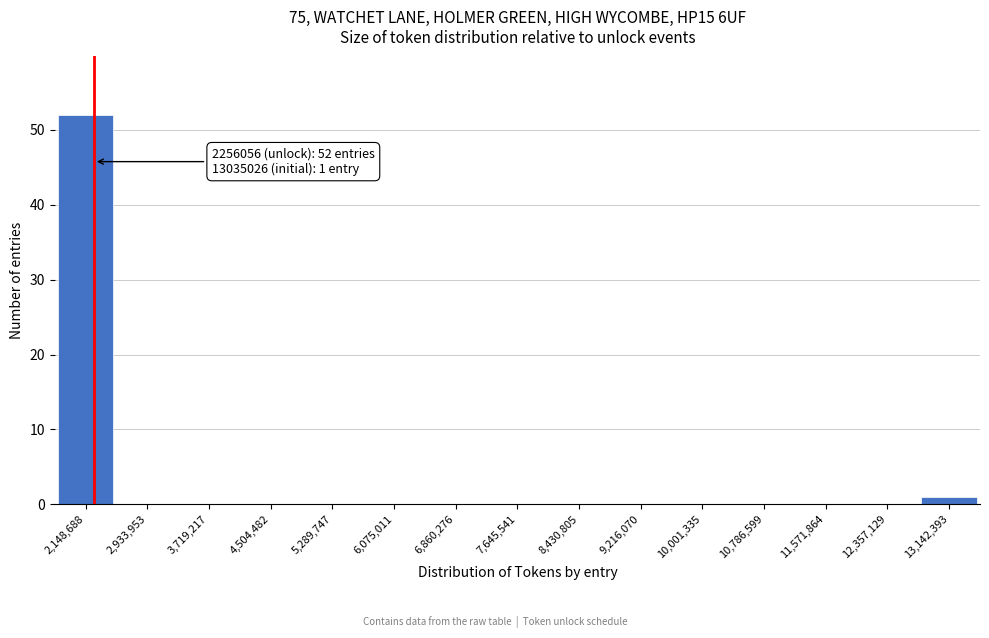

Over which range of the x-axis is the bar tallest?

1800000 to 2500000